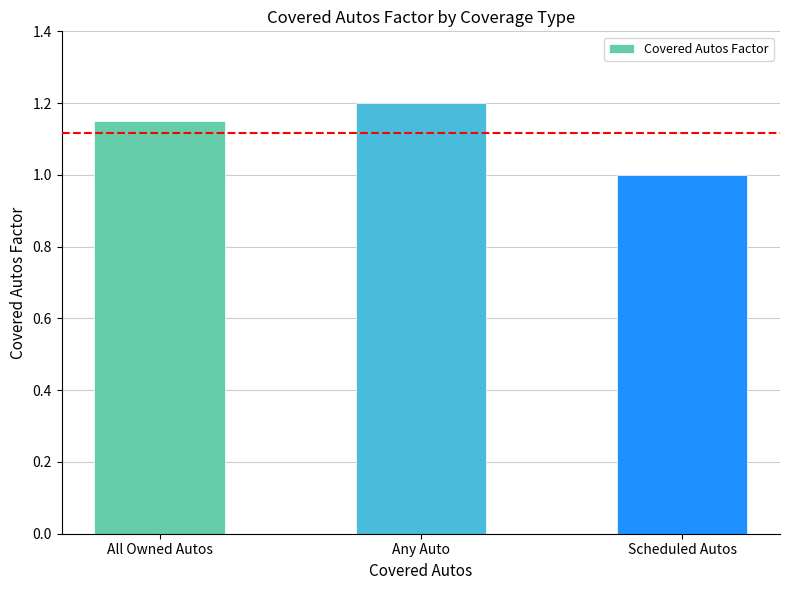

What is the label of the 3rd bar from the right?

All Owned Autos